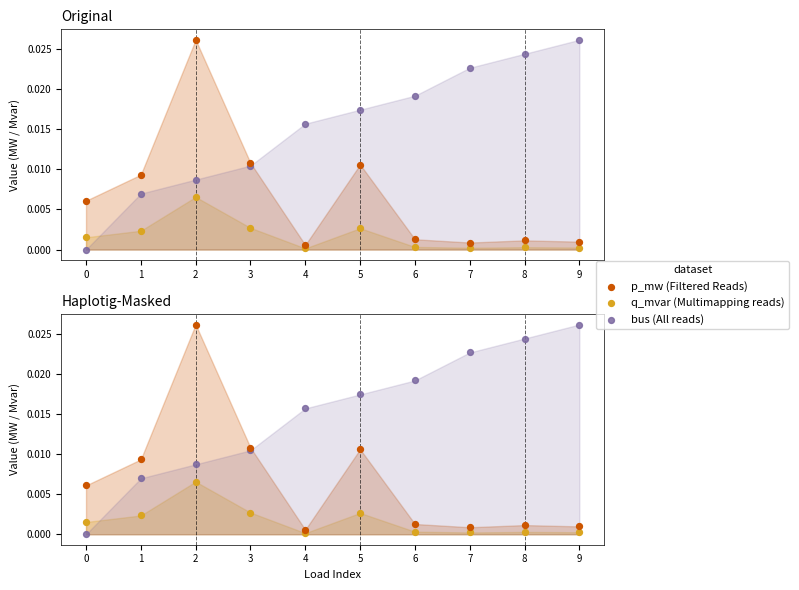

Is the value of p_mw (Filtered Reads) at 4 greater than the value of bus (All reads) at 6?

No